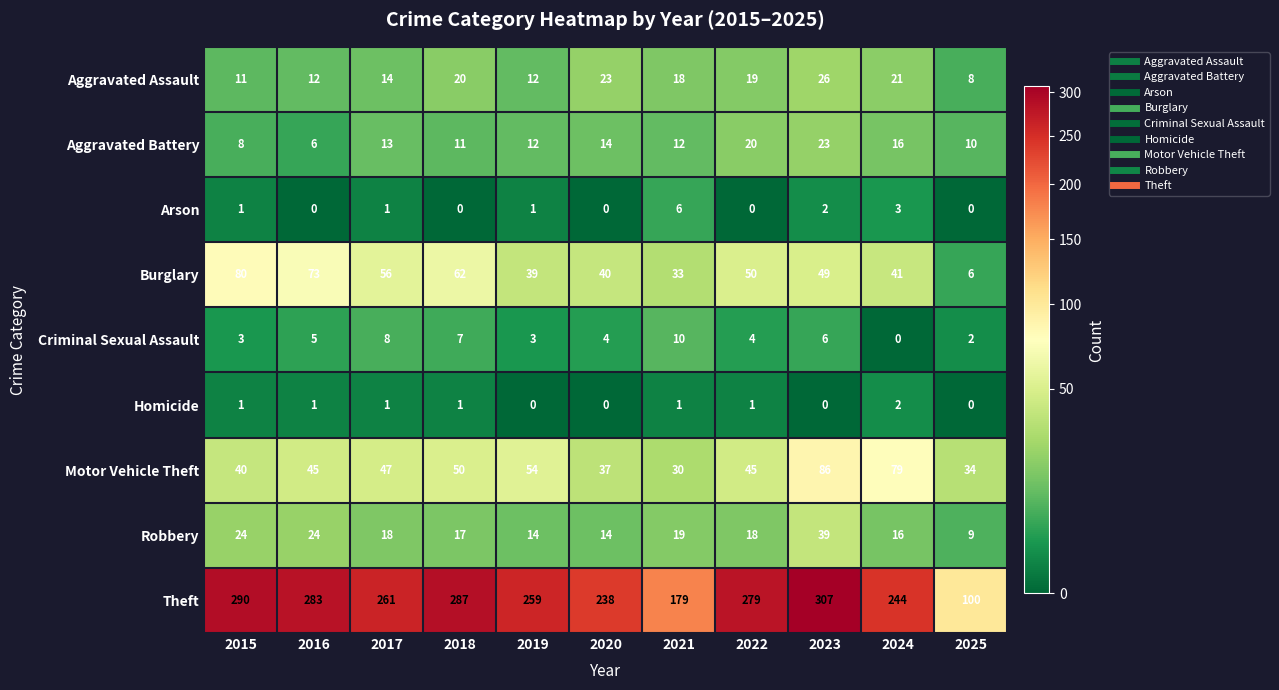

Rank the series by their maximum value, from lowest to highest.

Homicide, Arson, Criminal Sexual Assault, Aggravated Battery, Aggravated Assault, Robbery, Burglary, Motor Vehicle Theft, Theft